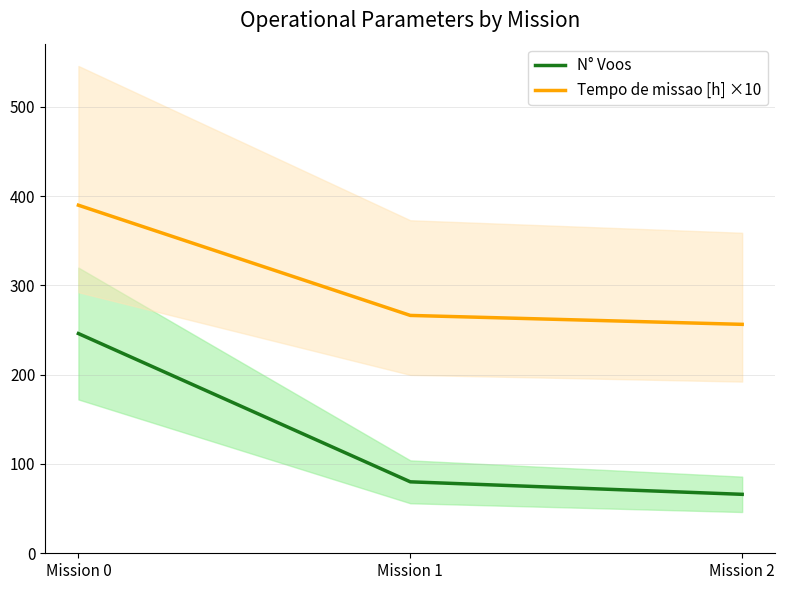

What is the value of the N° Voos point at the 3rd from the left?

66.0